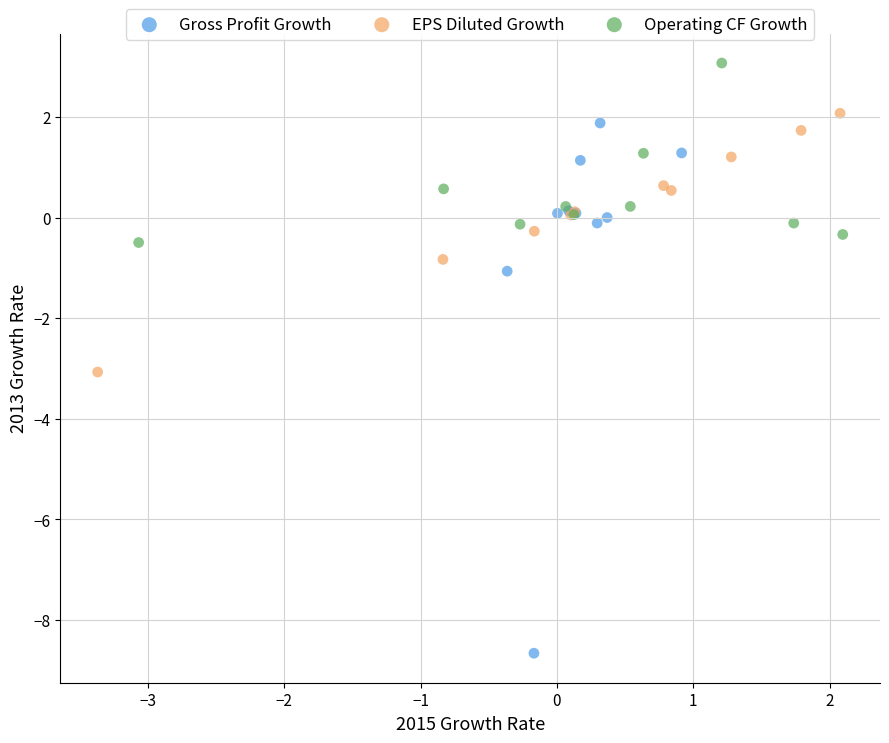

Which series has the largest Y range (max minus min)?

Gross Profit Growth